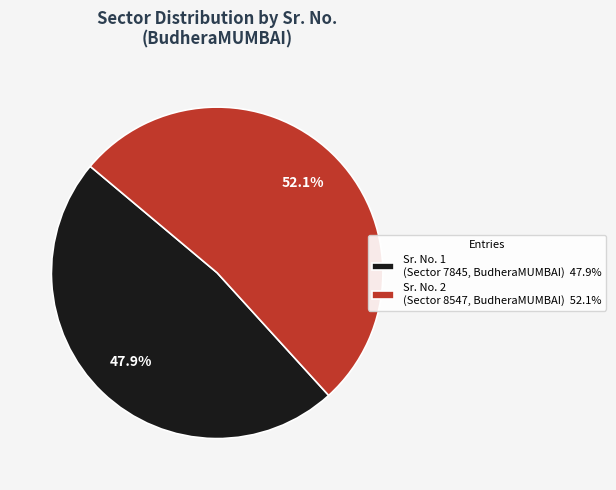

Rank the categories by value from lowest to highest.

Sr. No. 1 (Sector 7845, BudheraMUMBAI) 47.9%, Sr. No. 2 (Sector 8547, BudheraMUMBAI) 52.1%